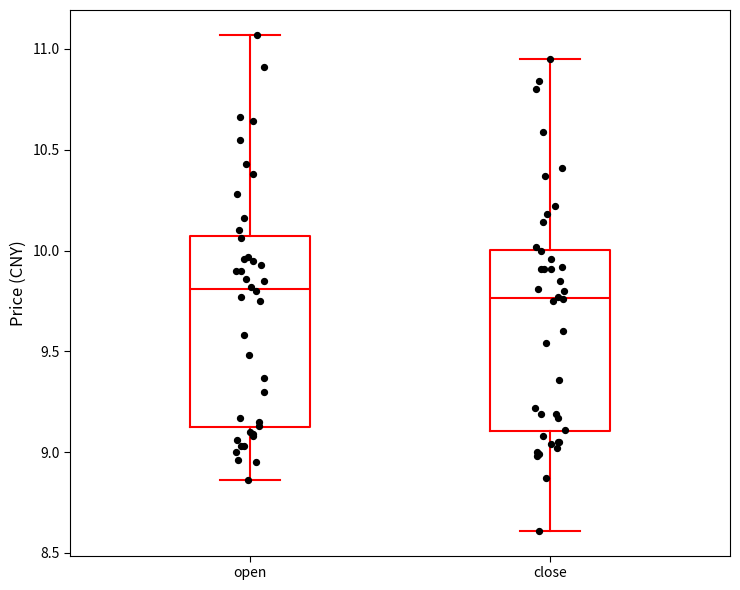

Where does the lower whisker of the box for open end on the y-axis? The values are not printed on the chart, so give them approximately, as read against the axis.

8.85